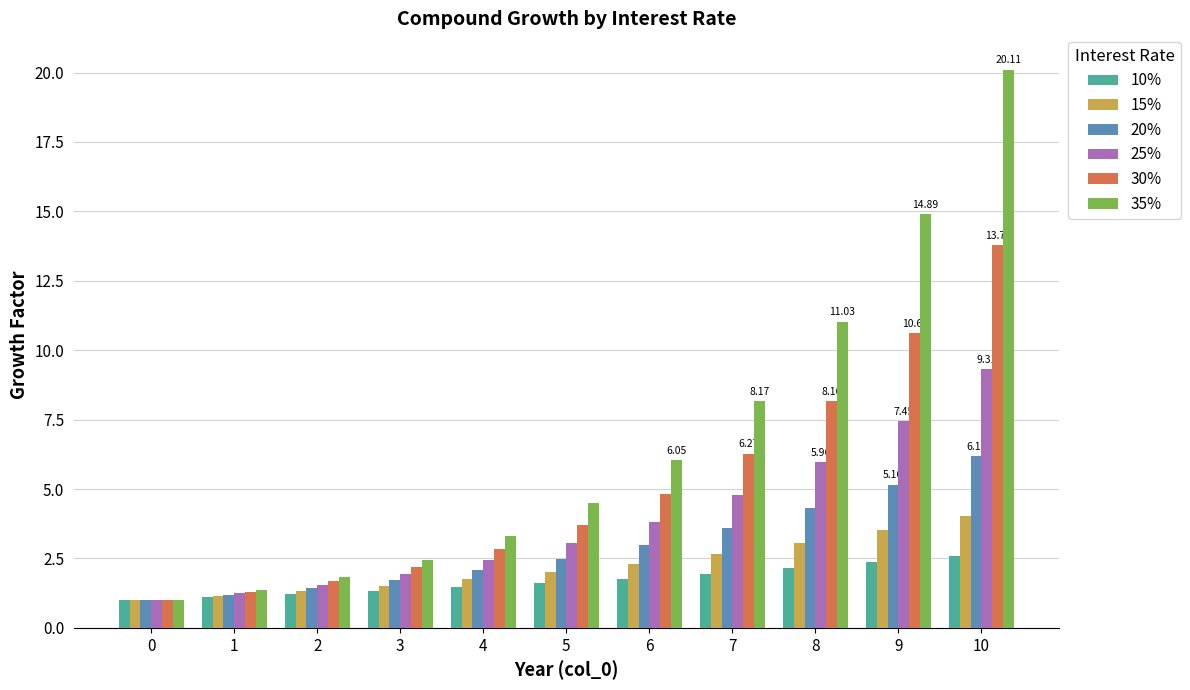

How many bars are there in total?

66